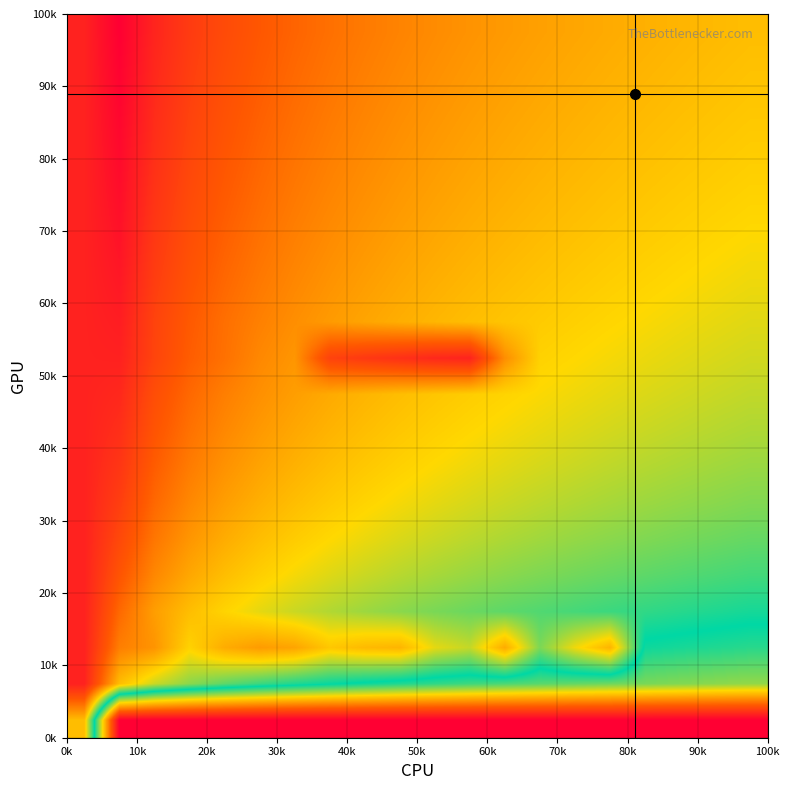

Count the number of categories in the chart.

20